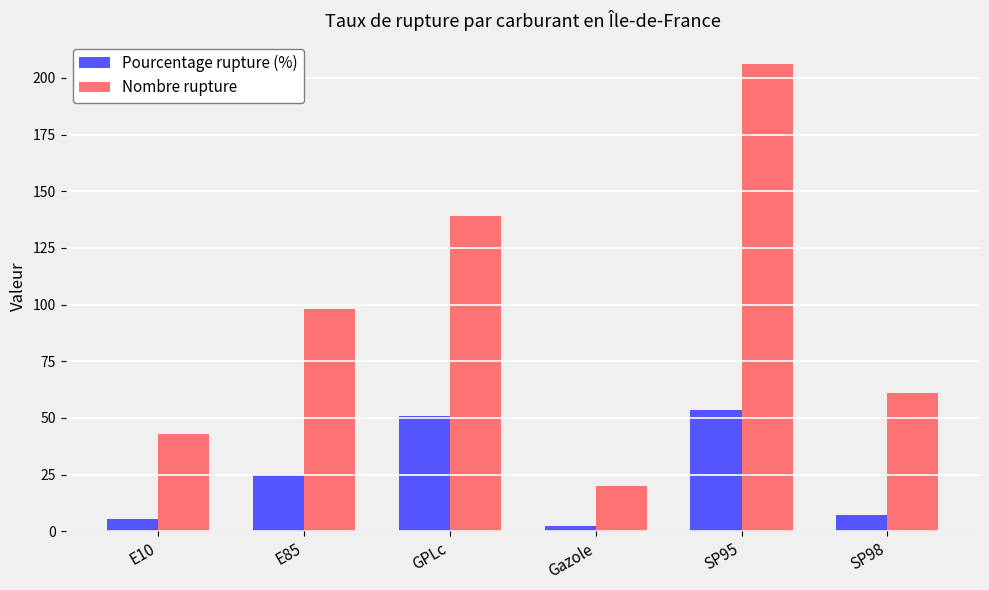

Rank the categories by Nombre rupture value from lowest to highest.

Gazole, E10, SP98, E85, GPLc, SP95